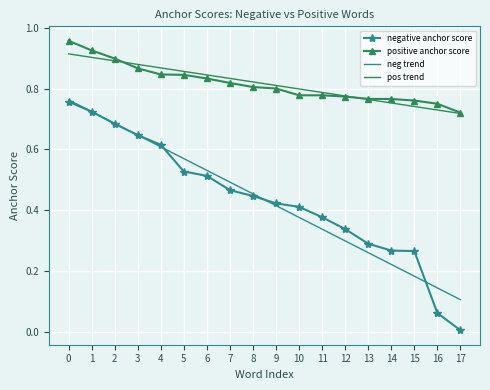

Which series has the widest spread of values?

negative anchor score